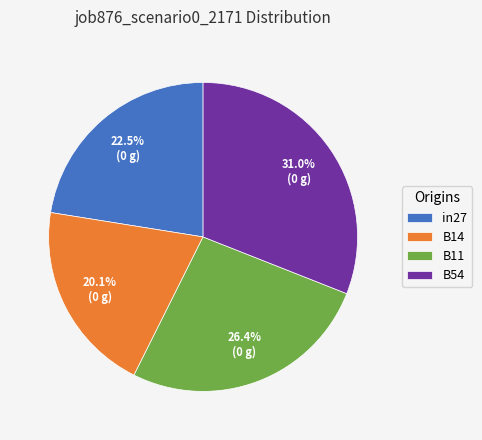

What is the ratio of the value at in27 to the value at B11?

0.9